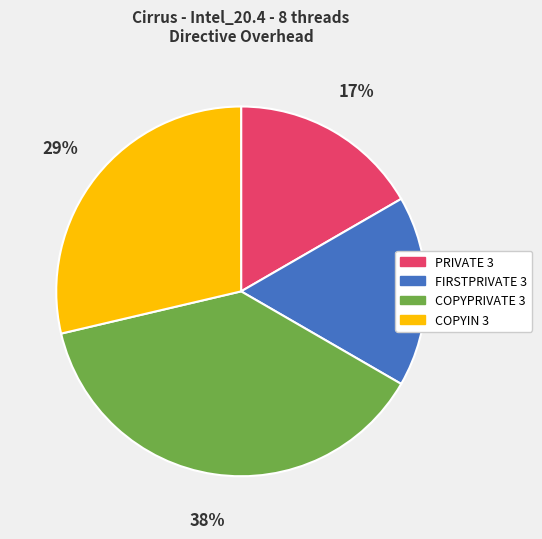

Is there a majority slice in this chart?

No